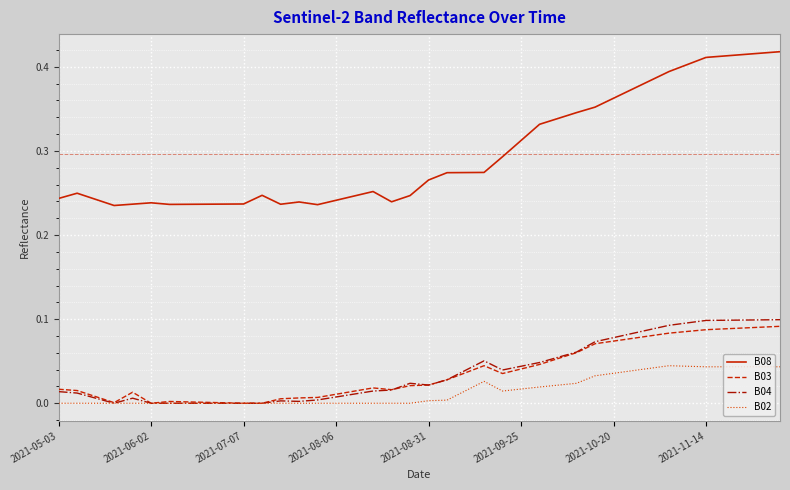

Which series has the widest spread of values?

B08